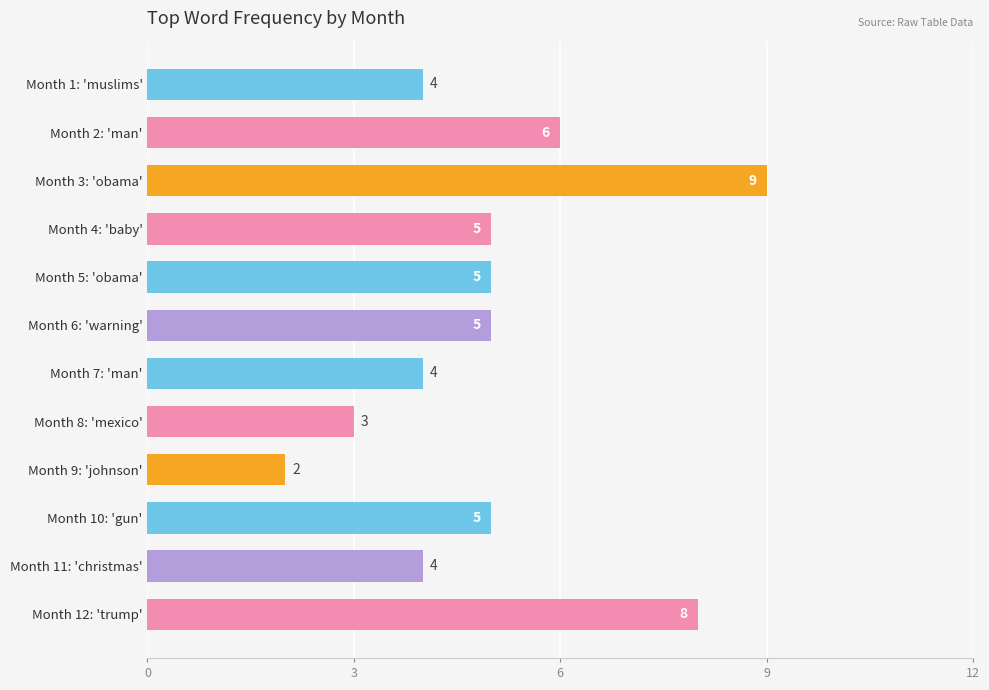

What is the label of the 5th bar from the top?

Month 5: 'obama'